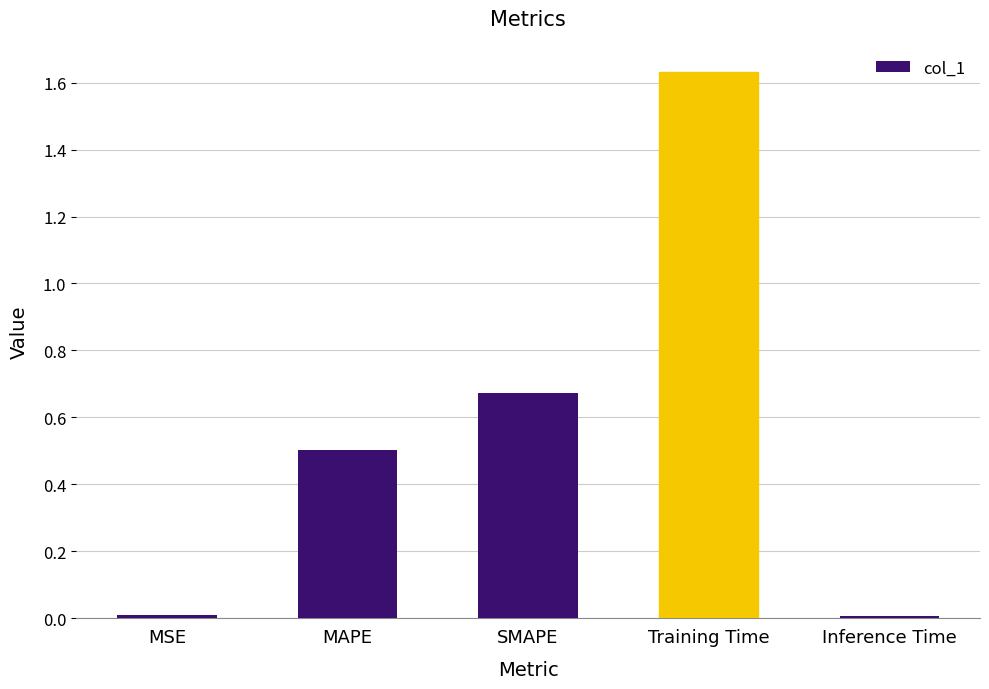

The value at Inference Time is 0.0. True or false?

True